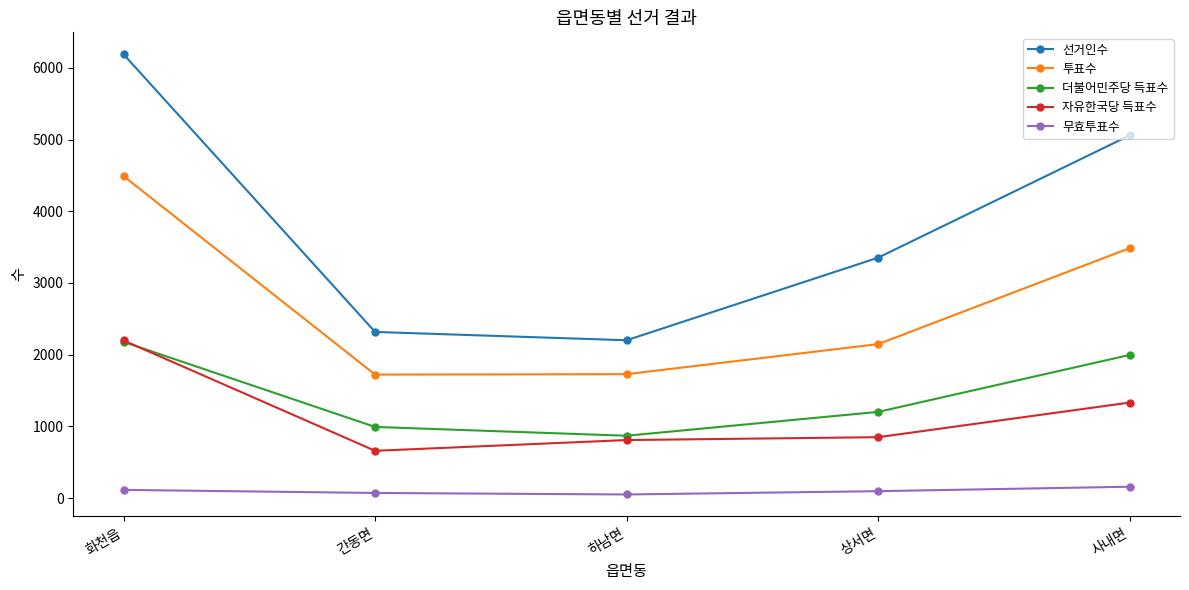

True or false: 선거인수 has more than 2 points higher than both neighbors.

False